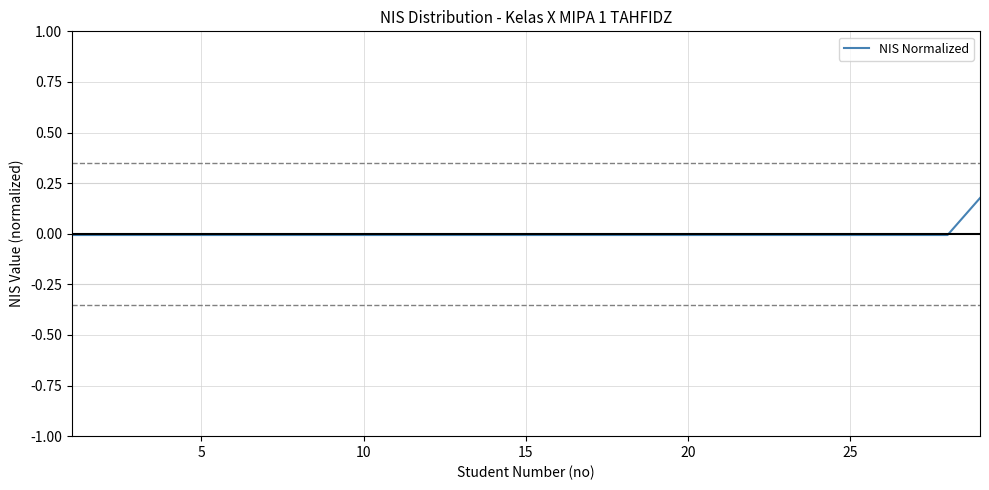

How many lines are shown in the chart?

1